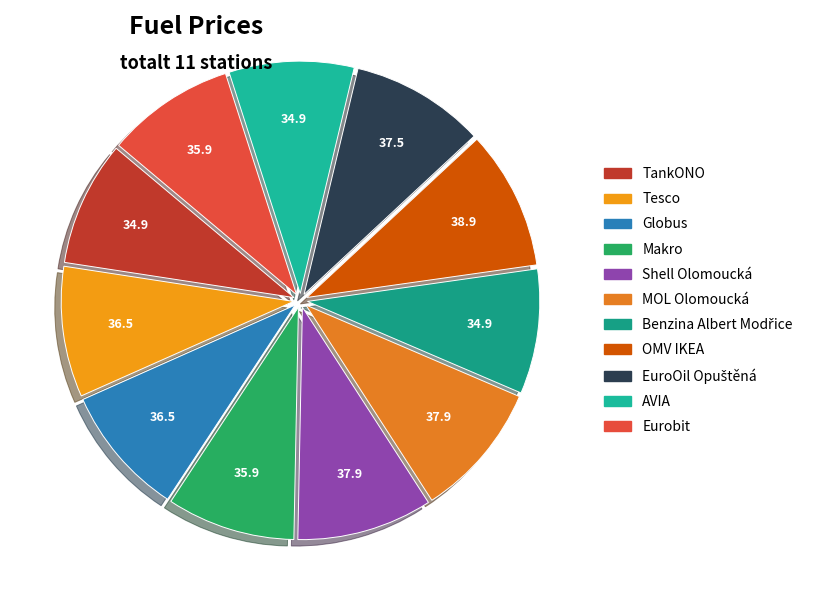

What percentage is the MOL Olomoucká slice, to the nearest percent?

9%